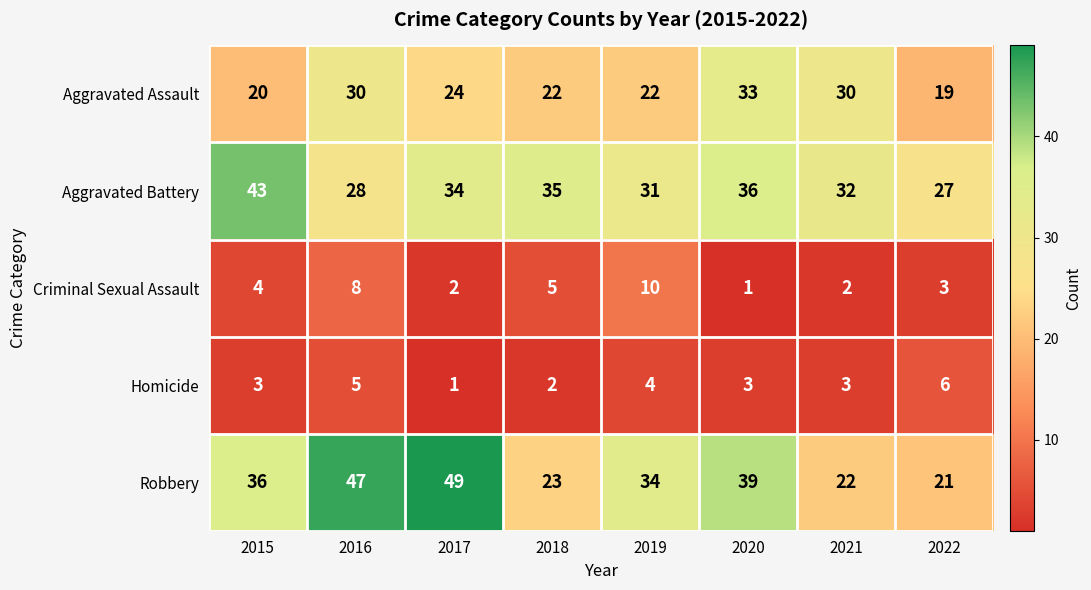

Is it true that Aggravated Assault equals 20 at 2015?

True